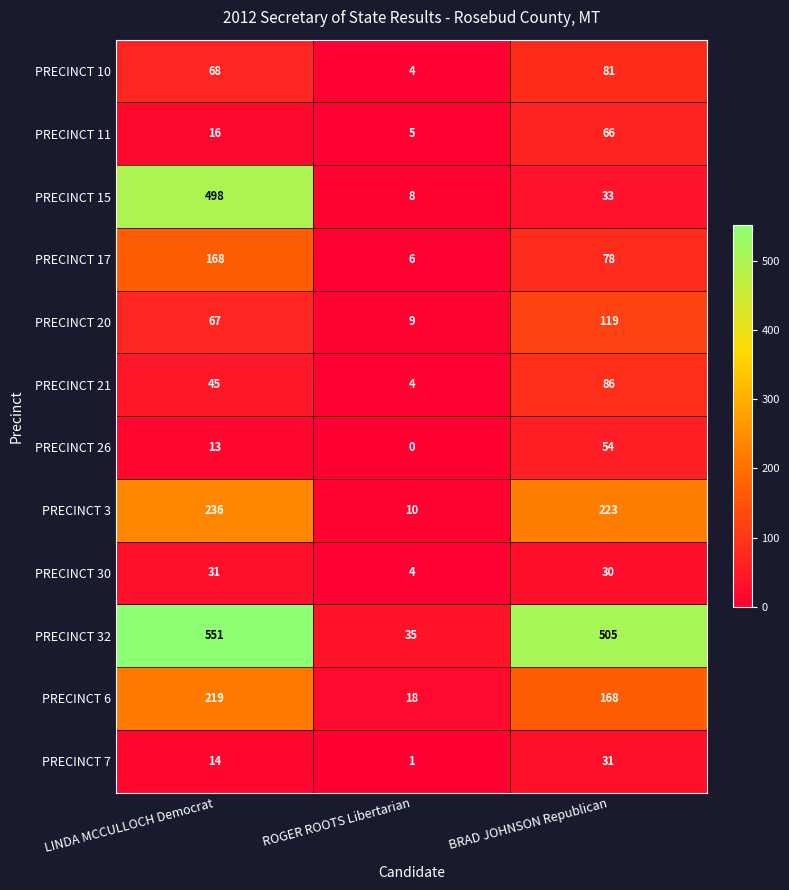

How many data points in PRECINCT 11 are less than 16?

1